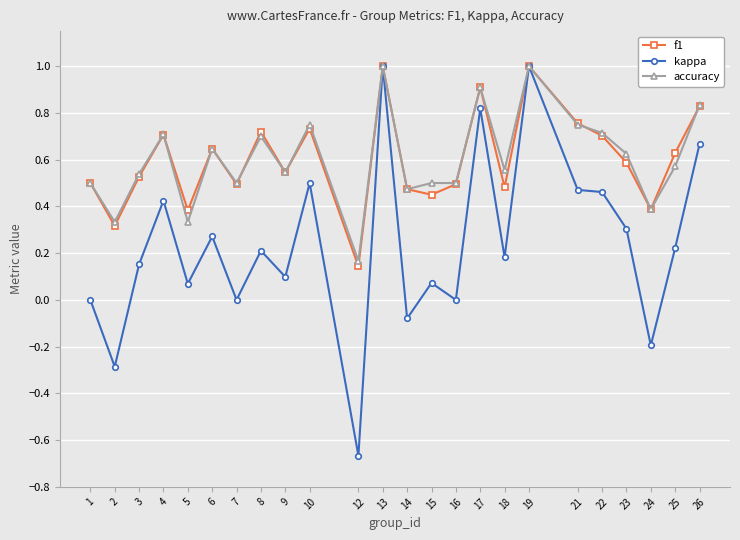

Which category has the lowest value in the kappa series?

12